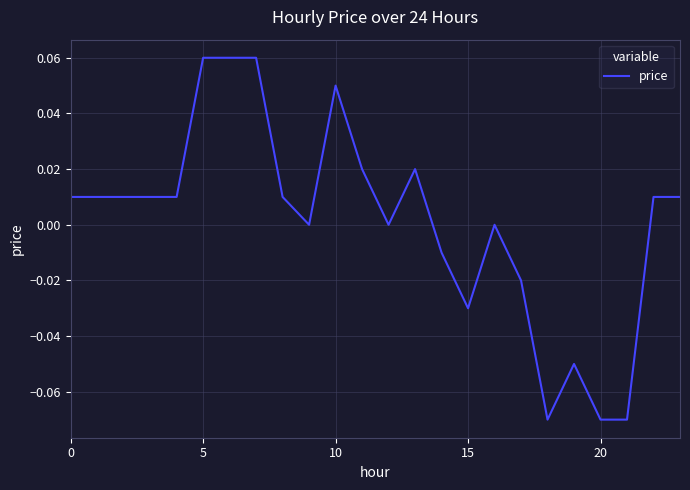

How many lines are shown in the chart?

1